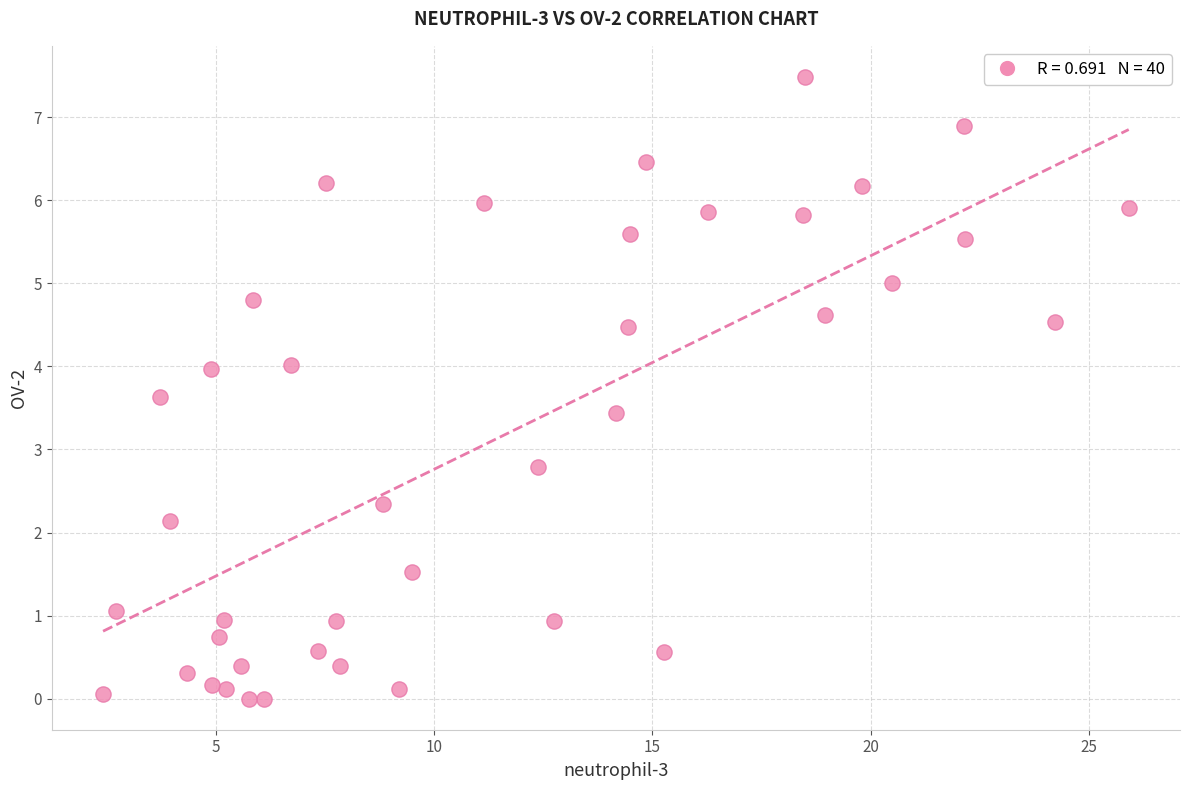

What is the range of X values (max minus min)?

23.5